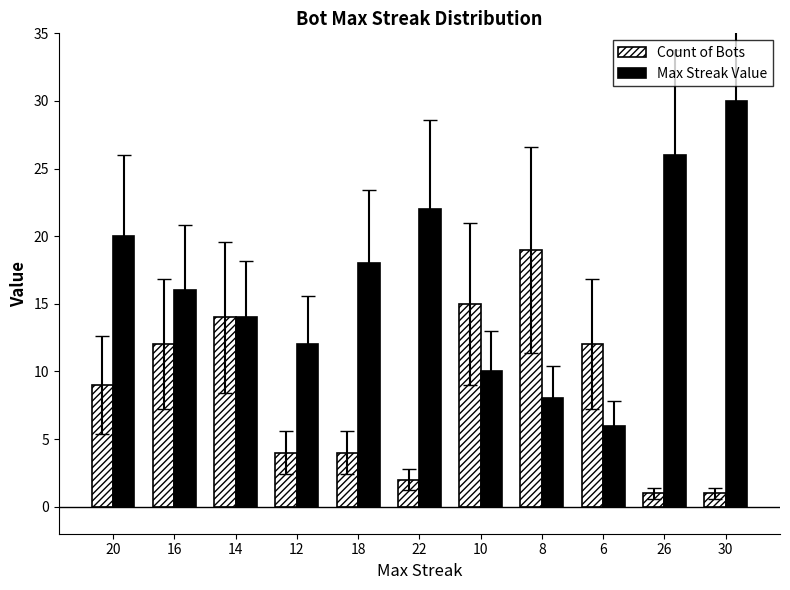

What is the difference between the highest and lowest values at 26?

25